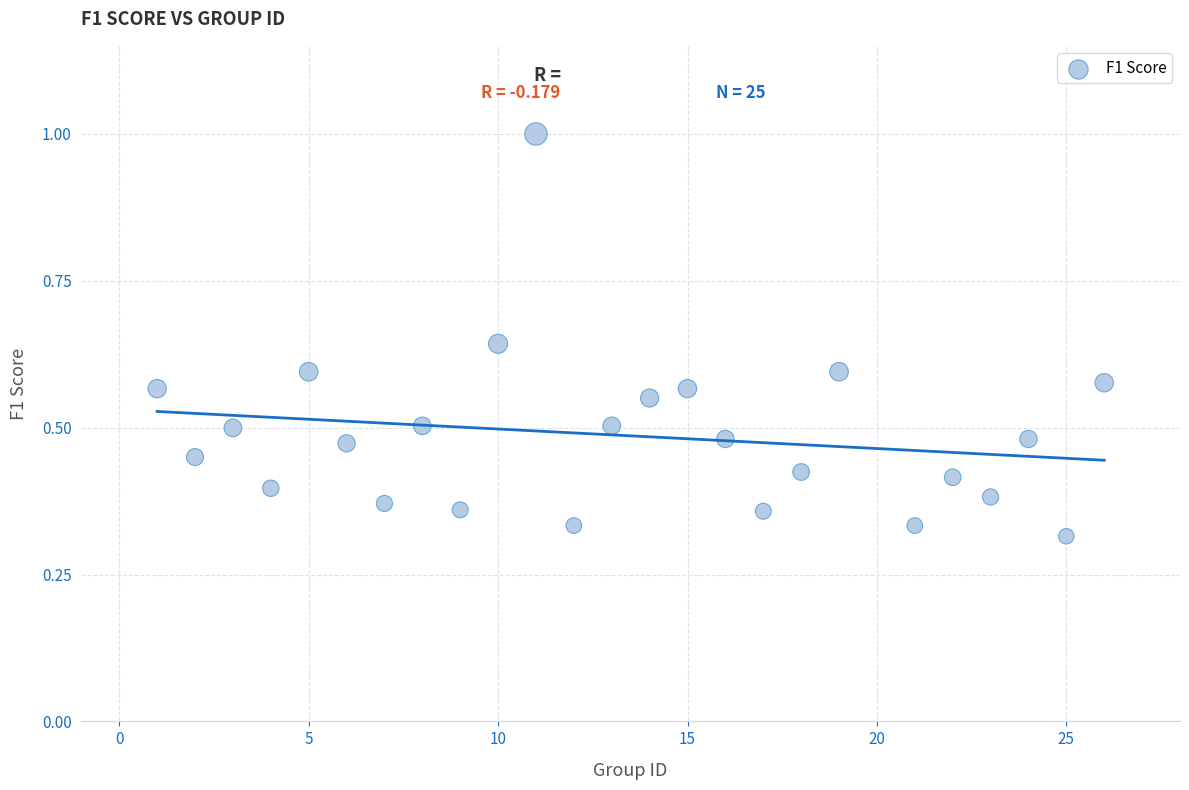

What is the range of Y values (max minus min)?

0.7